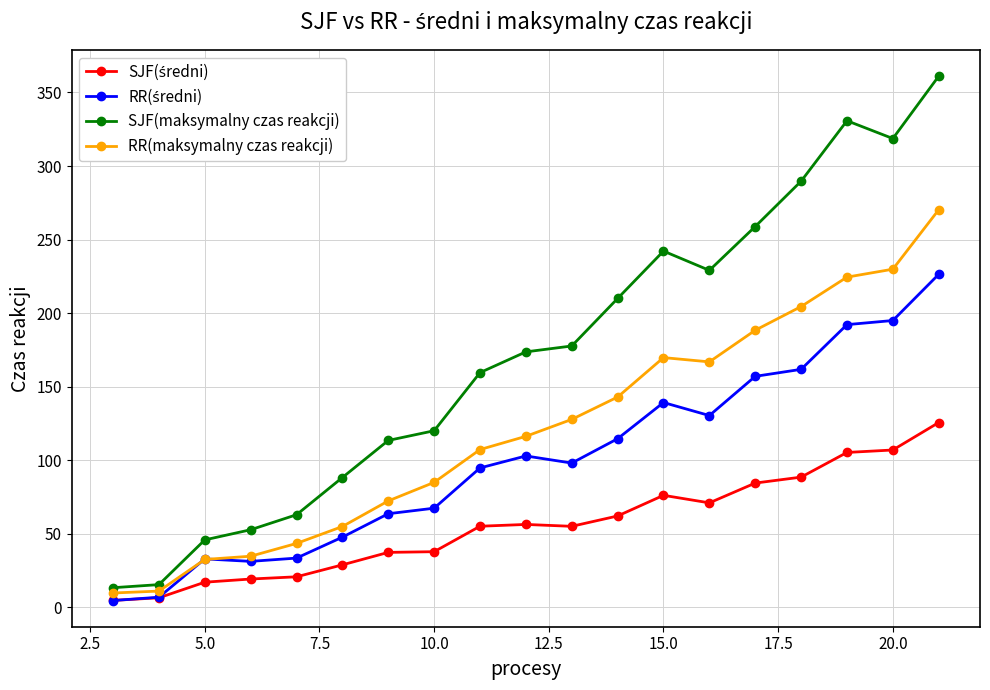

Which series has the widest spread of values?

SJF(maksymalny czas reakcji)